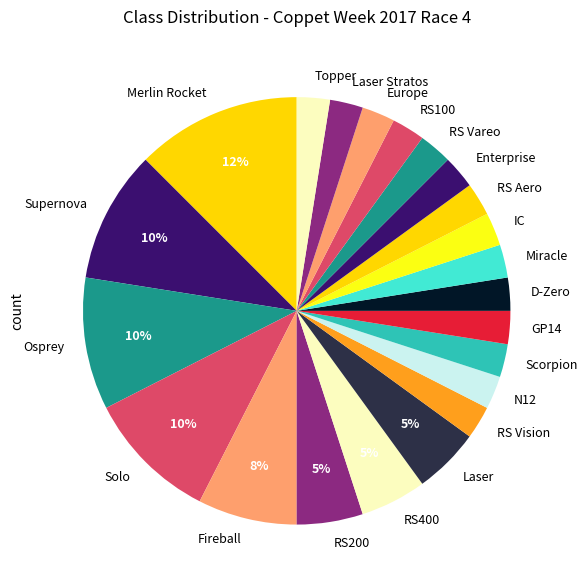

To the nearest percent, what is the combined percentage of Europe and Laser?

8%